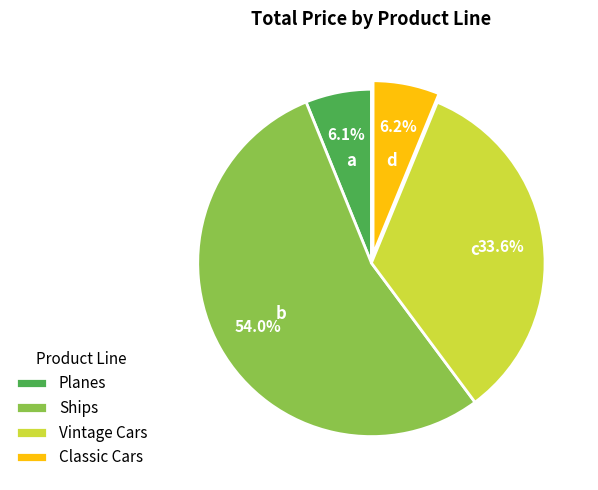

What is the largest slice in the pie chart?

Ships